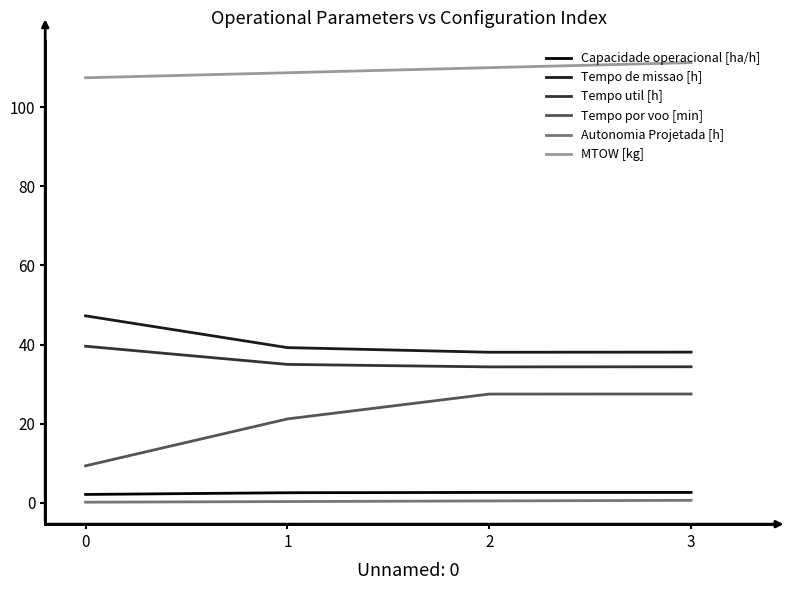

True or false: Capacidade operacional [ha/h] and Autonomia Projetada [h] intersect in this chart.

False